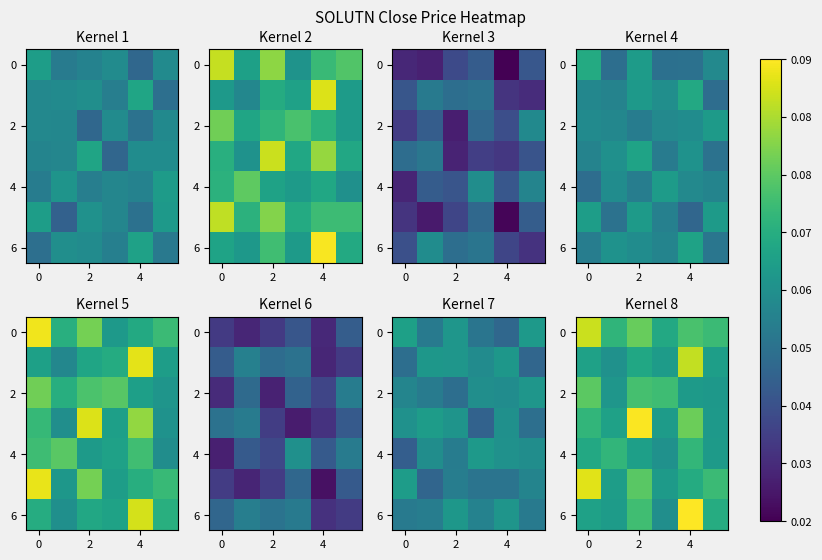

Which label corresponds to the largest value in the chart?

4